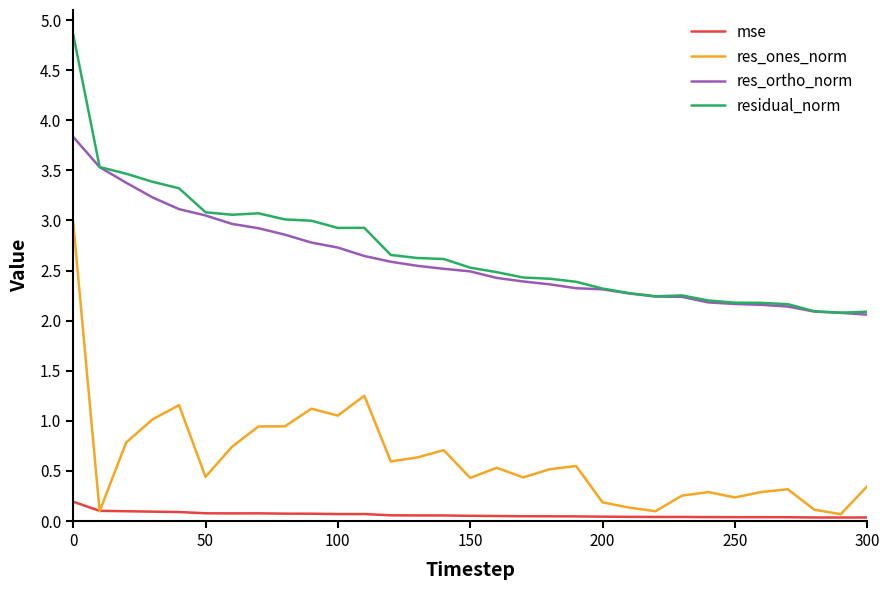

Rank the series by their maximum value, from lowest to highest.

mse, res_ones_norm, res_ortho_norm, residual_norm